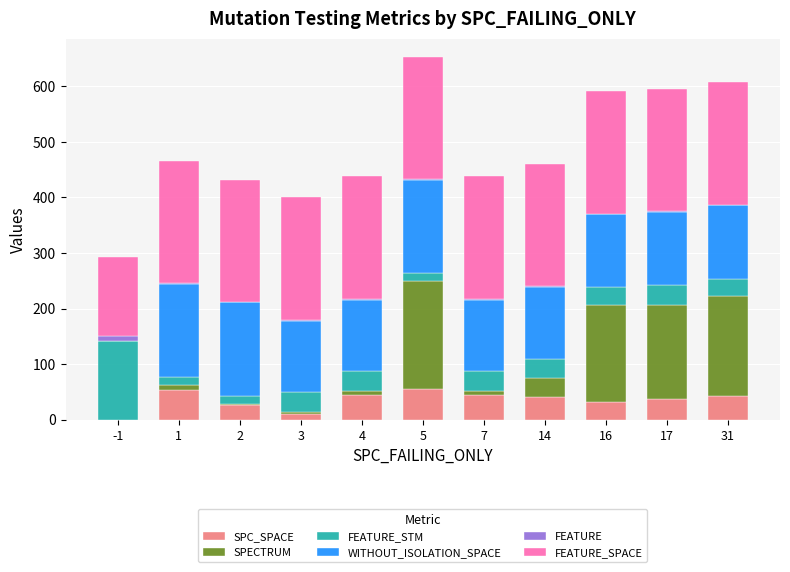

The value of SPC_SPACE at 14 is 41. True or false?

True